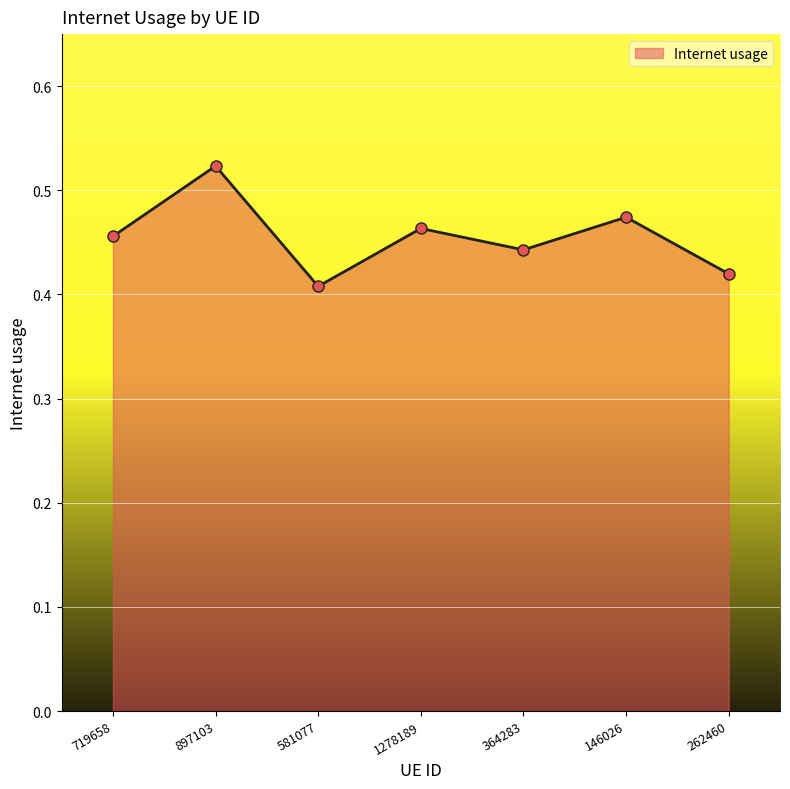

Between 364283 and 897103, which is larger?

897103